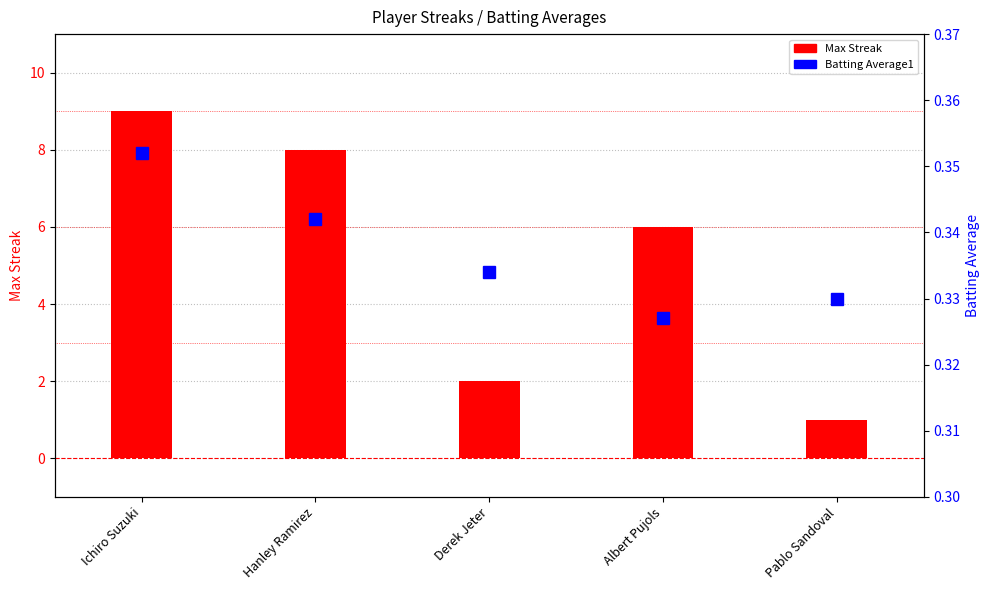

What are all the series names shown in the legend?

Max Streak, Batting Average1